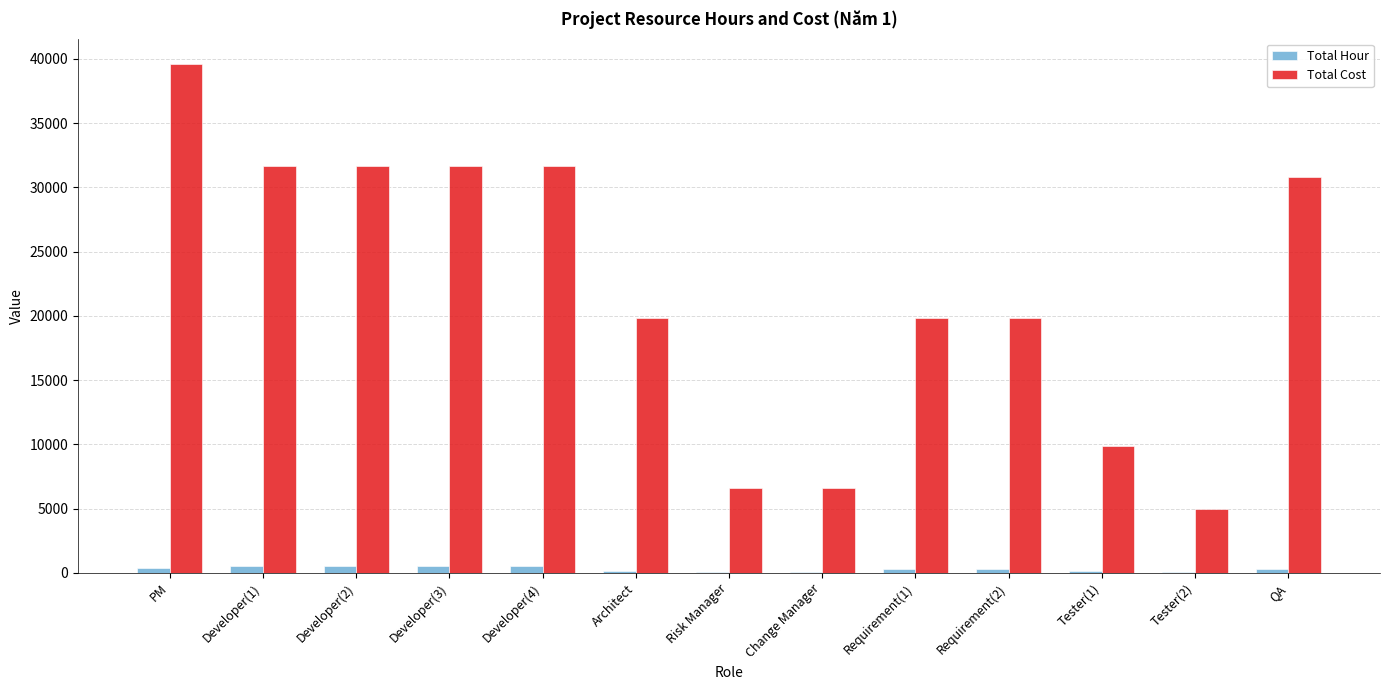

How many data points does each series have?

13